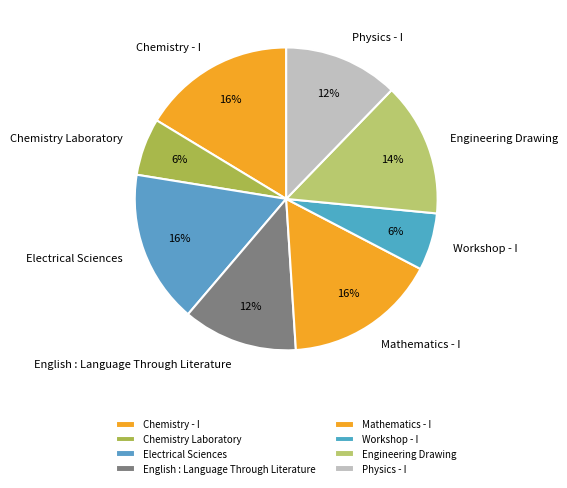

To the nearest percent, what is the combined percentage of Mathematics - I and Workshop - I?

22%